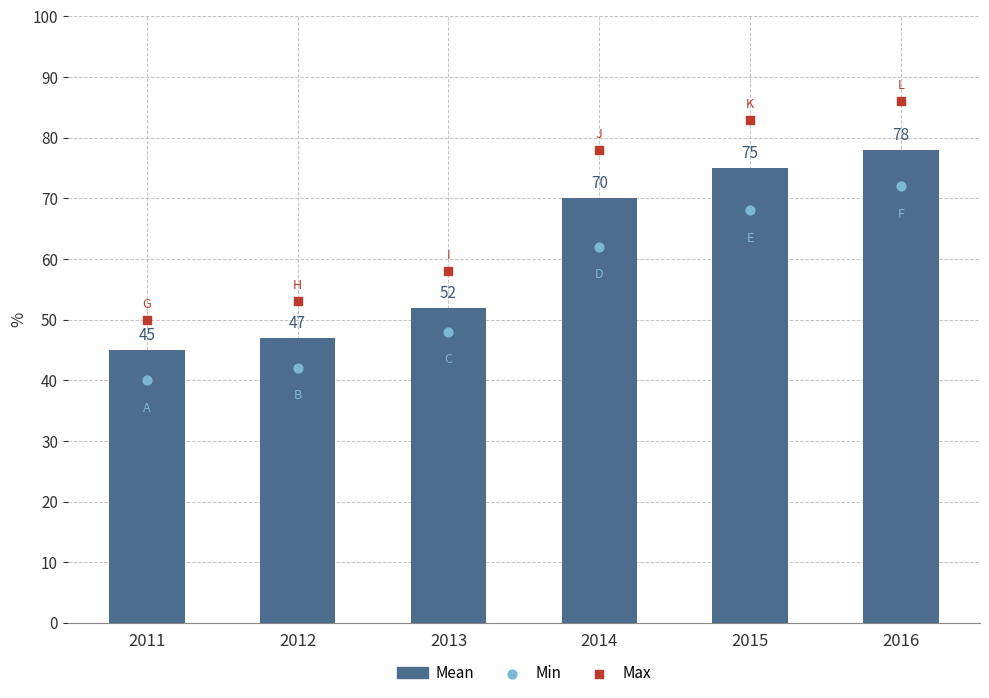

What is the total value across all series at 2013?

158